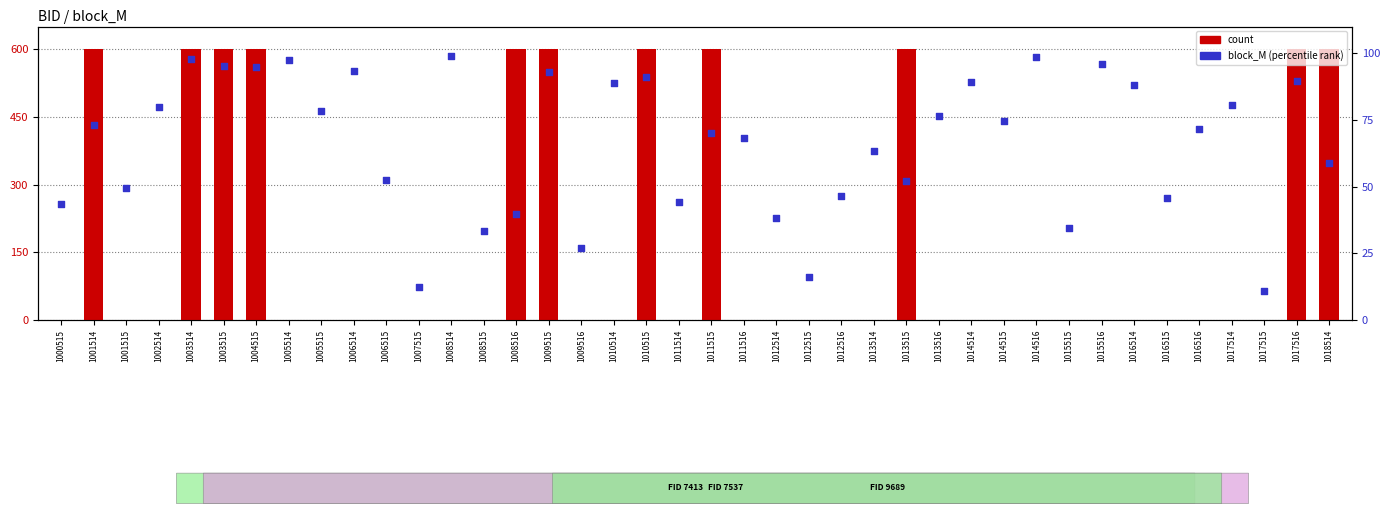

Which series has the widest spread of Y values?

count